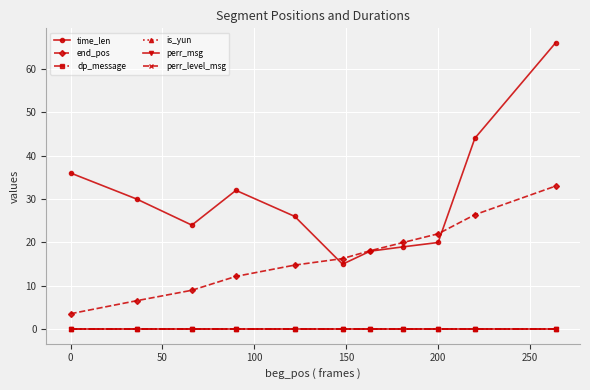

Is this an area chart (filled region under the line)?

No